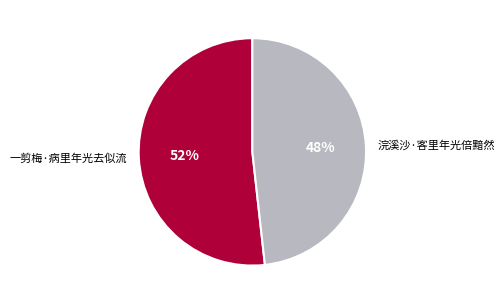

Count the number of slices in the pie.

2